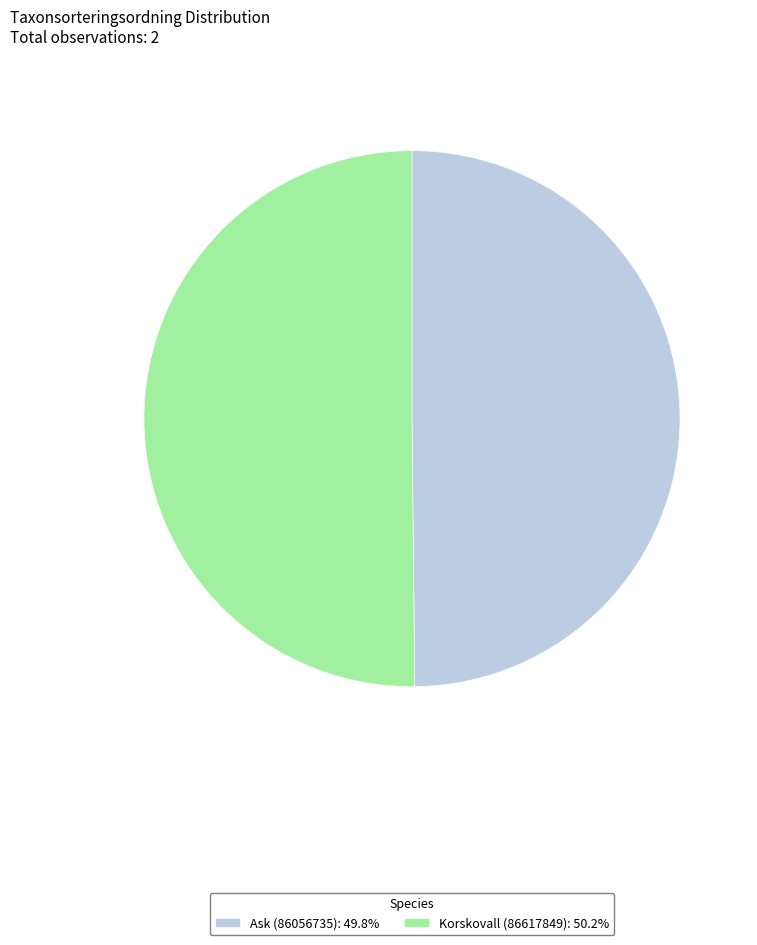

What is the ratio of the value at Ask (86056735): 49.8% to the value at Korskovall (86617849): 50.2%?

1.0